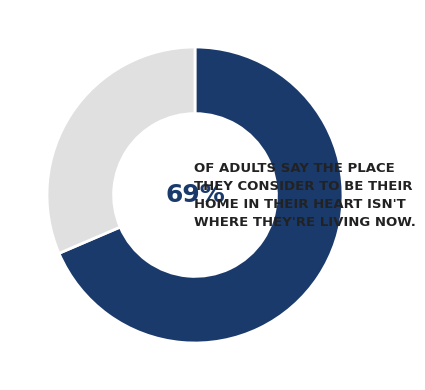

To the nearest percent, what is the average slice percentage?

50%